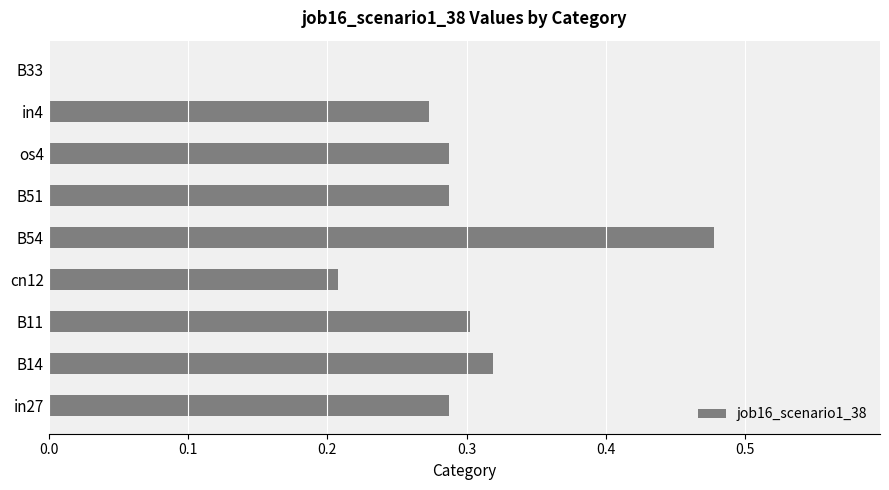

Count the values in the range 0 to 1.

9